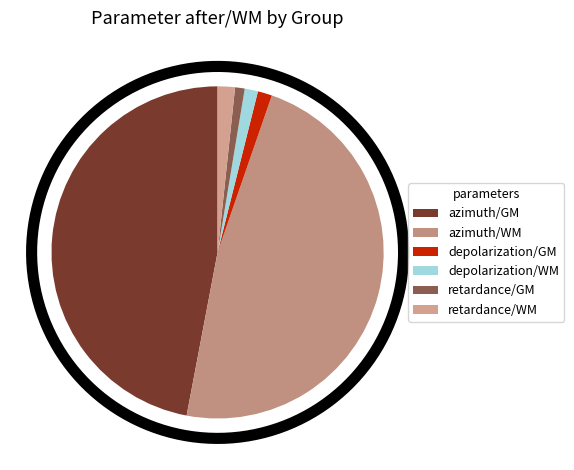

Is there any slice that represents more than half of the pie?

No